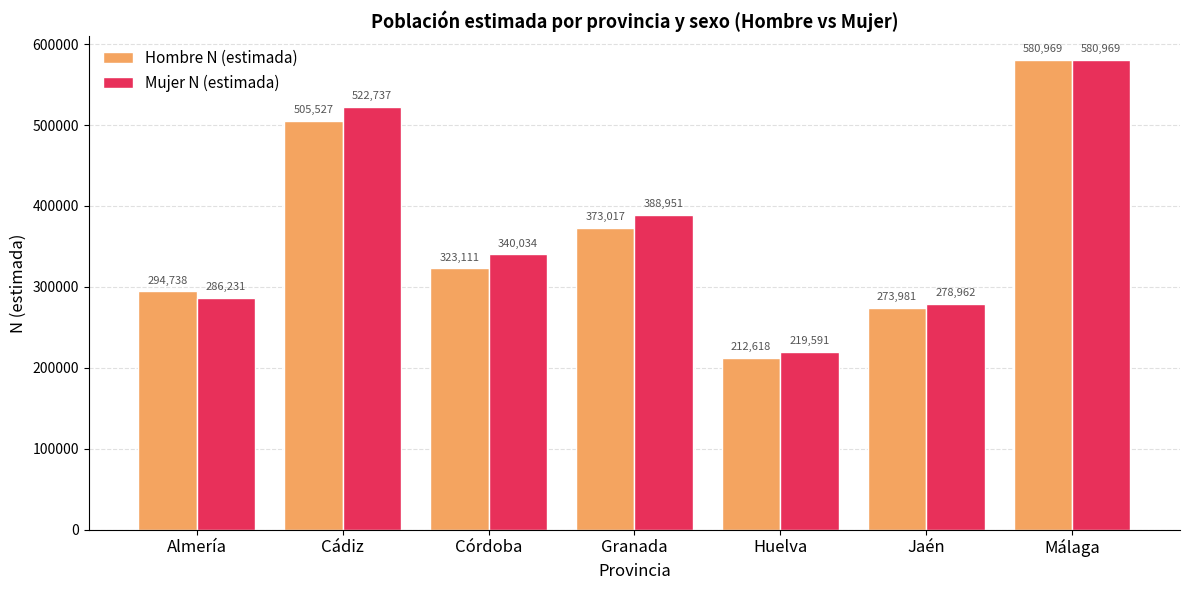

What is the difference between the Mujer N (estimada) values at Granada and Almería?

102720